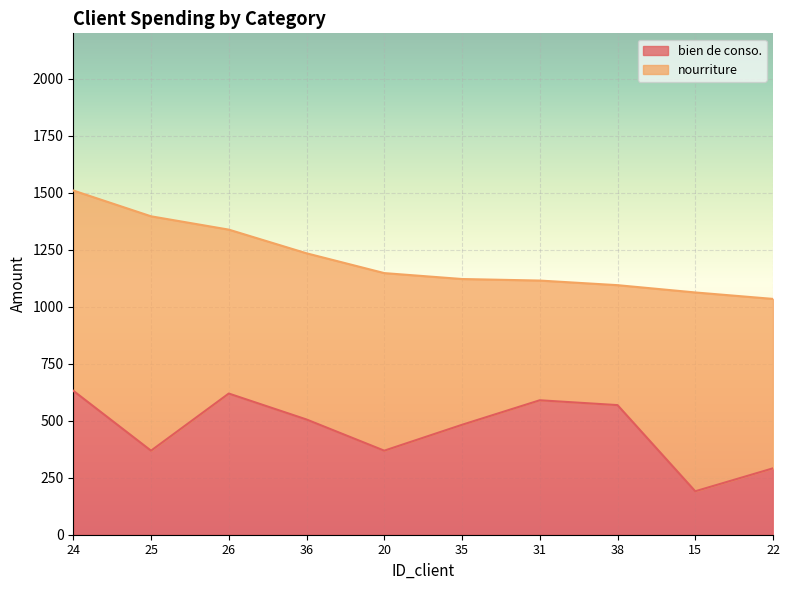

At which category does the data reach its first local peak?

26